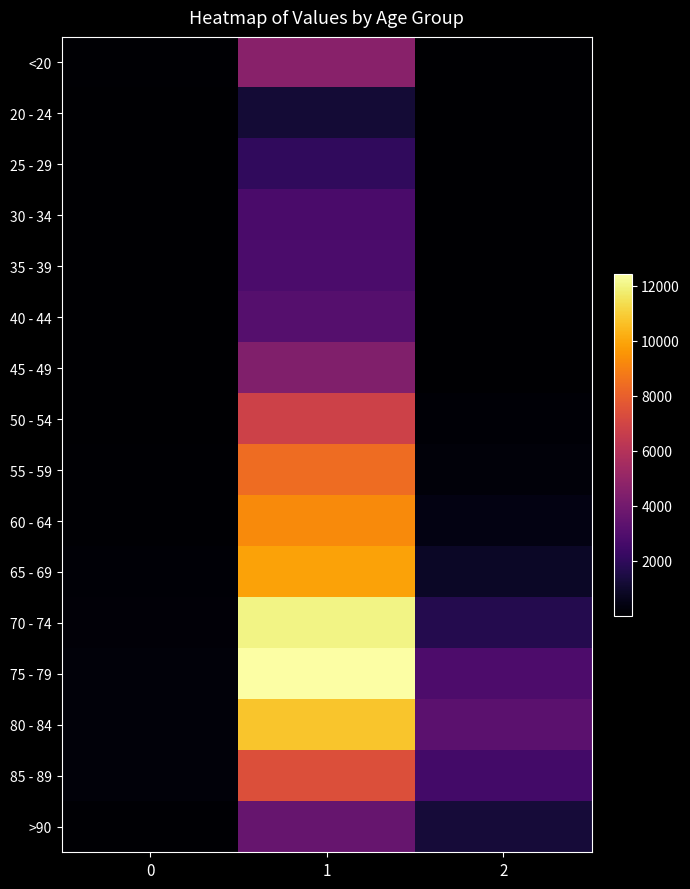

Between 0 and 1, which series saw the biggest shift?

75 - 79